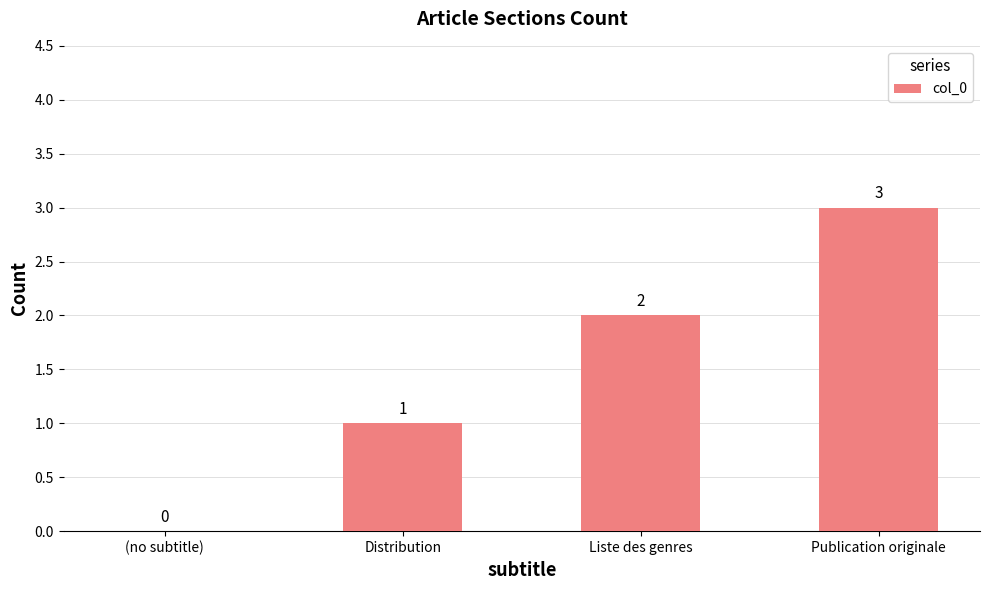

At which label is the value closest to 1?

Distribution